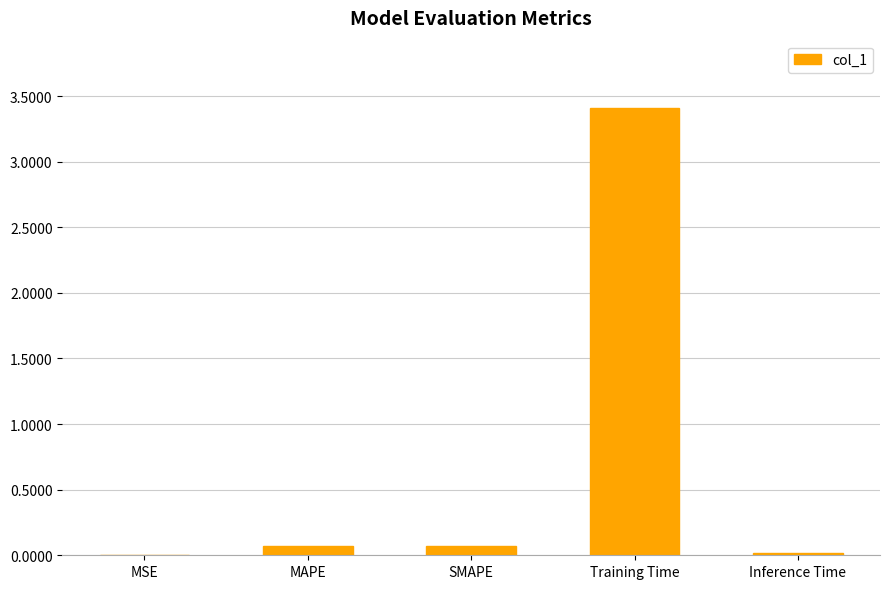

Is it true that the value at Training Time is 3.4?

True